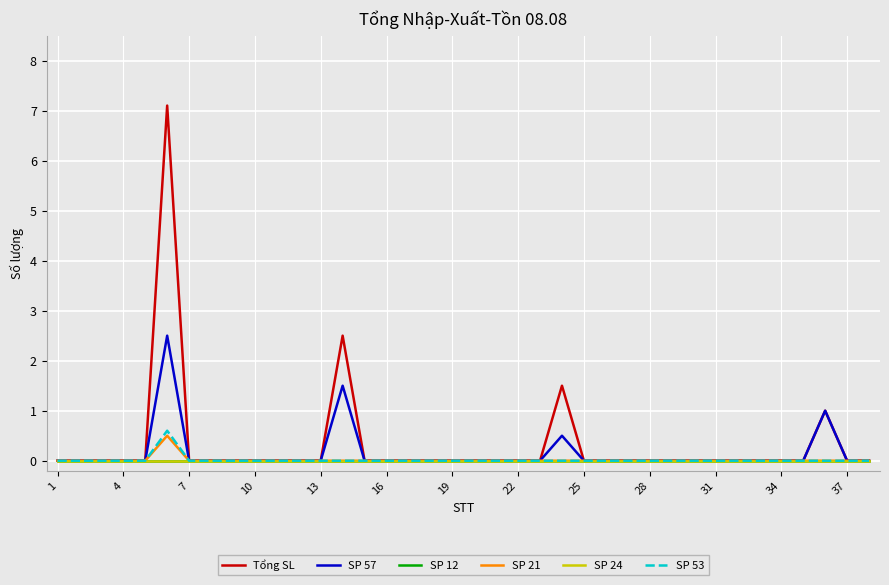

Is this an area chart (filled region under the line)?

No